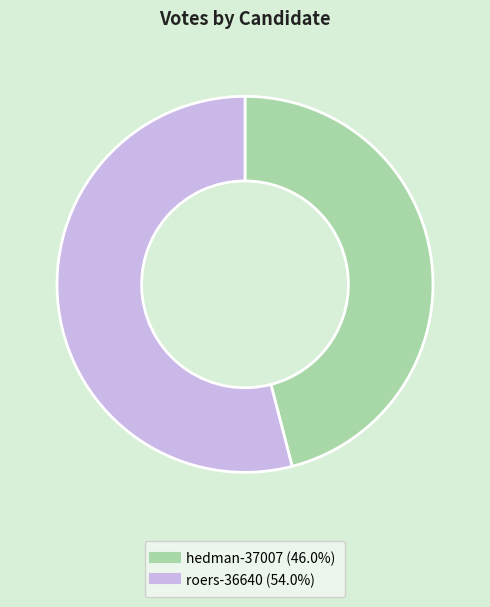

Does hedman-37007 account for over 50% of the chart?

No